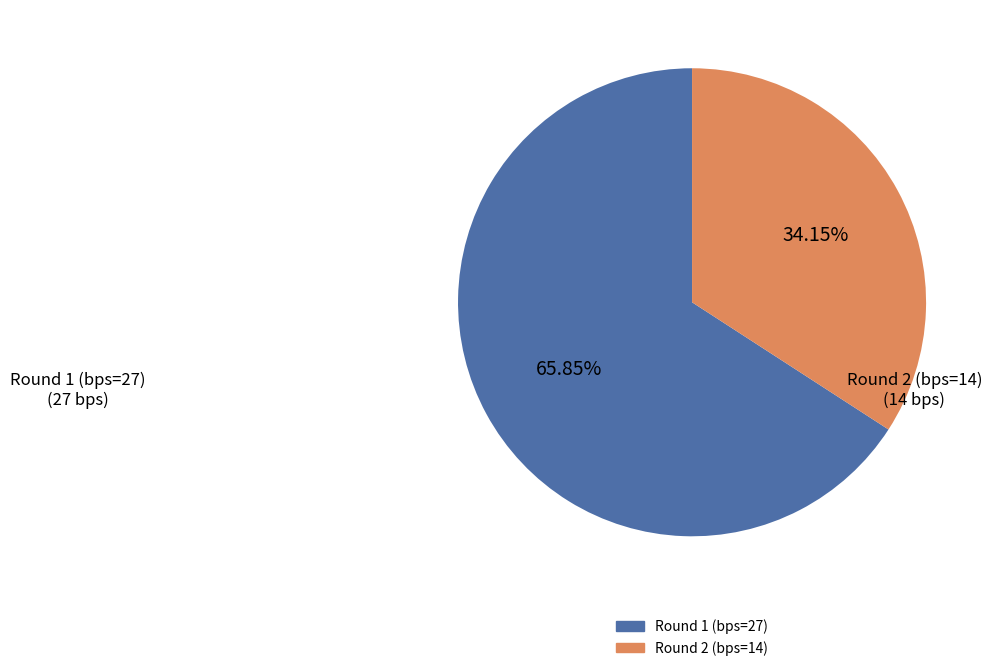

Between Round 1 (bps=27) and Round 2 (bps=14), which is larger?

Round 1 (bps=27)